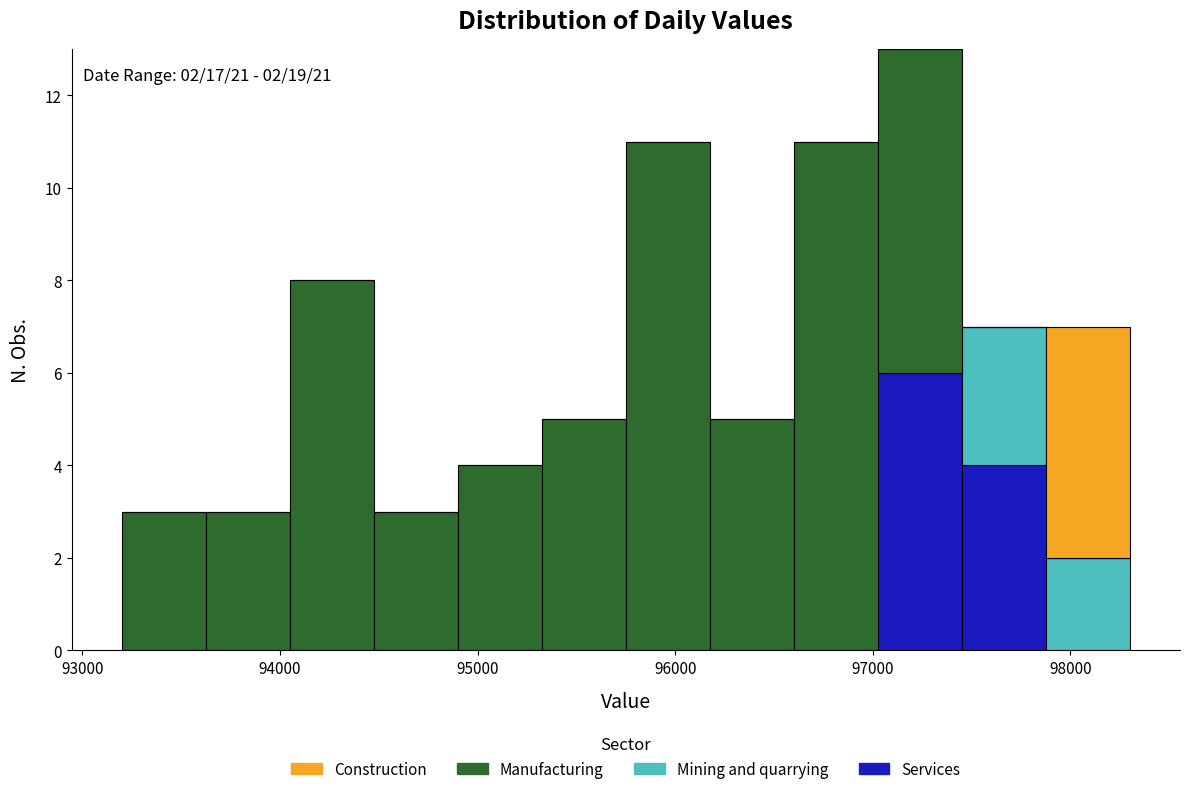

Which range on the x-axis has the tallest stacked bar (by total height)?

97000 to 97500